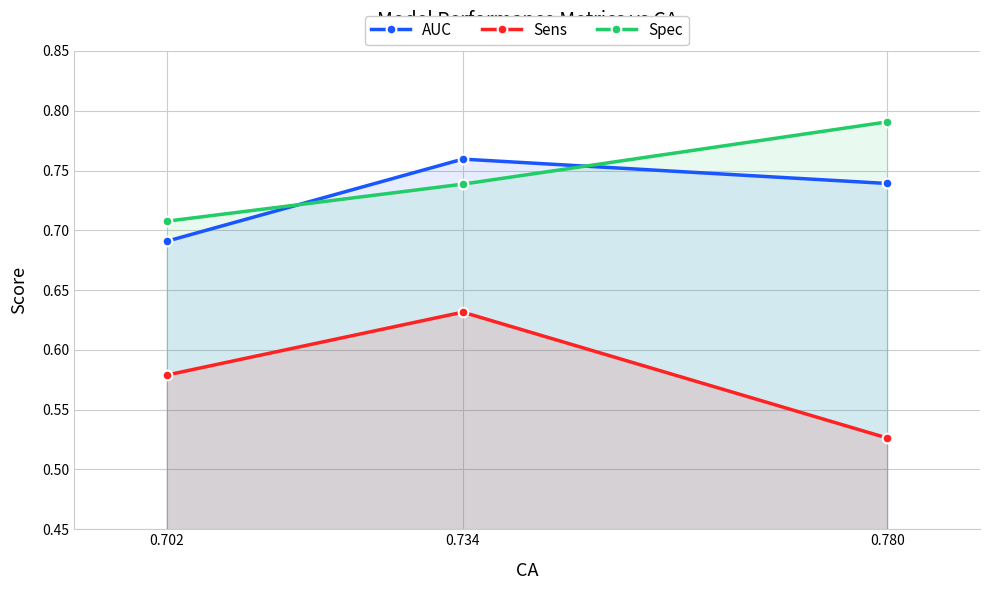

Which category has the lowest value in the AUC series?

0.702